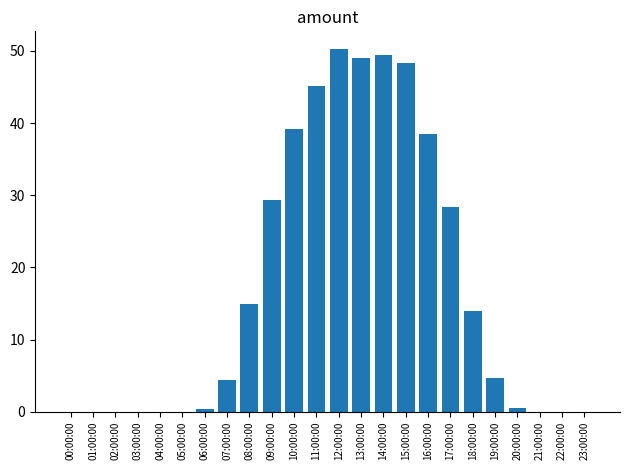

How many distinct data groups are displayed?

1